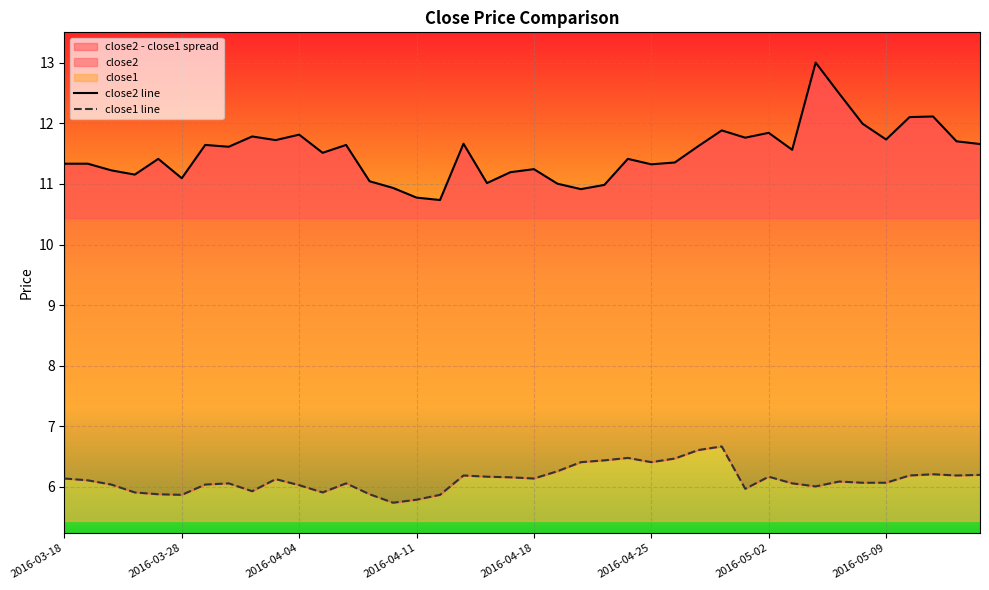

What is the difference between the highest and lowest values at 2016-05-12?

5.5